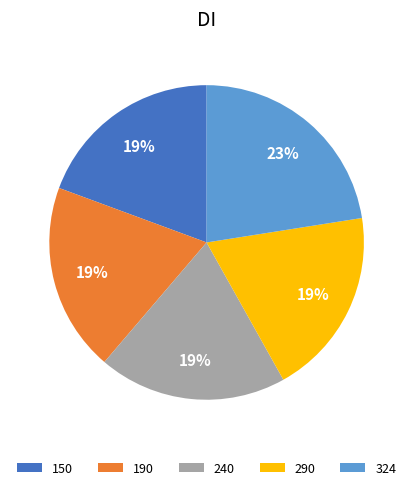

How many slices are in this pie chart?

5